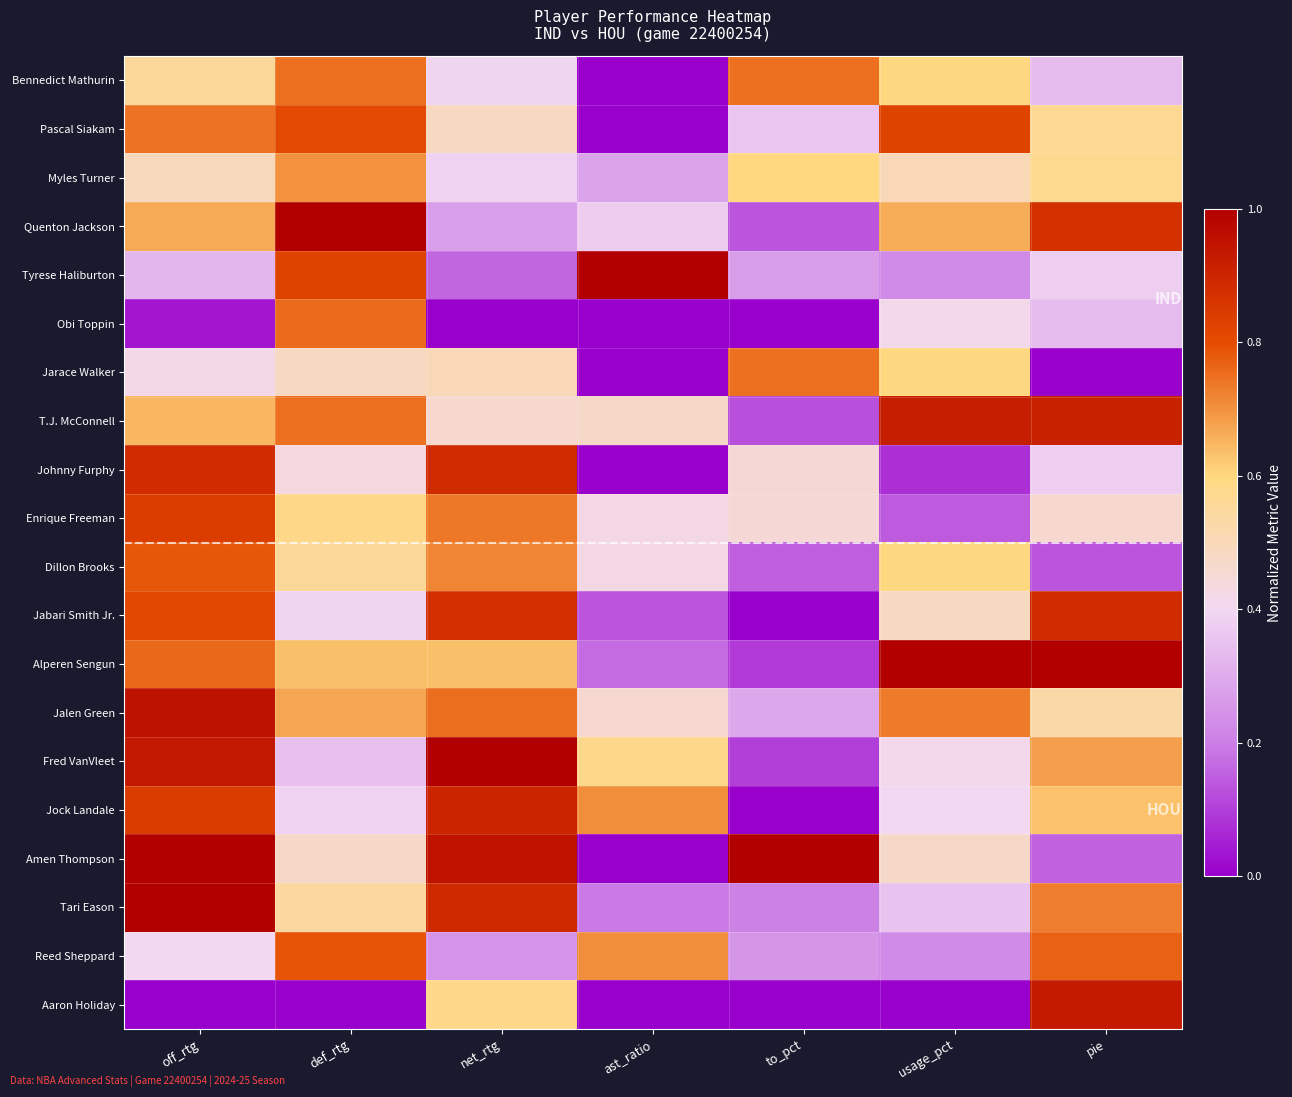

Reading left to right, extract all data points from this chart.

Bennedict Mathurin: off_rtg=0.6	def_rtg=0.7	net_rtg=0.4	ast_ratio=0.0	to_pct=0.7	usage_pct=0.6	pie=0.3
Pascal Siakam: off_rtg=0.7	def_rtg=0.8	net_rtg=0.5	ast_ratio=0.0	to_pct=0.4	usage_pct=0.8	pie=0.6
Myles Turner: off_rtg=0.5	def_rtg=0.7	net_rtg=0.4	ast_ratio=0.3	to_pct=0.6	usage_pct=0.5	pie=0.6
Quenton Jackson: off_rtg=0.7	def_rtg=1.0	net_rtg=0.3	ast_ratio=0.4	to_pct=0.1	usage_pct=0.7	pie=0.9
Tyrese Haliburton: off_rtg=0.3	def_rtg=0.8	net_rtg=0.2	ast_ratio=1.0	to_pct=0.3	usage_pct=0.2	pie=0.4
Obi Toppin: off_rtg=0.0	def_rtg=0.8	net_rtg=0.0	ast_ratio=0.0	to_pct=0.0	usage_pct=0.4	pie=0.3
Jarace Walker: off_rtg=0.4	def_rtg=0.5	net_rtg=0.5	ast_ratio=0.0	to_pct=0.7	usage_pct=0.6	pie=0.0
T.J. McConnell: off_rtg=0.6	def_rtg=0.7	net_rtg=0.5	ast_ratio=0.5	to_pct=0.1	usage_pct=0.9	pie=0.9
Johnny Furphy: off_rtg=0.9	def_rtg=0.4	net_rtg=0.9	ast_ratio=0.0	to_pct=0.5	usage_pct=0.1	pie=0.4
Enrique Freeman: off_rtg=0.8	def_rtg=0.6	net_rtg=0.7	ast_ratio=0.4	to_pct=0.5	usage_pct=0.1	pie=0.5
Dillon Brooks: off_rtg=0.8	def_rtg=0.6	net_rtg=0.7	ast_ratio=0.4	to_pct=0.2	usage_pct=0.6	pie=0.1
Jabari Smith Jr.: off_rtg=0.8	def_rtg=0.4	net_rtg=0.9	ast_ratio=0.1	to_pct=0.0	usage_pct=0.5	pie=0.9
Alperen Sengun: off_rtg=0.8	def_rtg=0.6	net_rtg=0.6	ast_ratio=0.2	to_pct=0.1	usage_pct=1.0	pie=1.0
Jalen Green: off_rtg=1.0	def_rtg=0.7	net_rtg=0.8	ast_ratio=0.5	to_pct=0.3	usage_pct=0.7	pie=0.5
Fred VanVleet: off_rtg=0.9	def_rtg=0.3	net_rtg=1.0	ast_ratio=0.6	to_pct=0.1	usage_pct=0.4	pie=0.7
Jock Landale: off_rtg=0.8	def_rtg=0.4	net_rtg=0.9	ast_ratio=0.7	to_pct=0.0	usage_pct=0.4	pie=0.6
Amen Thompson: off_rtg=1.0	def_rtg=0.5	net_rtg=0.9	ast_ratio=0.0	to_pct=1.0	usage_pct=0.5	pie=0.2
Tari Eason: off_rtg=1.0	def_rtg=0.5	net_rtg=0.9	ast_ratio=0.2	to_pct=0.2	usage_pct=0.4	pie=0.7
Reed Sheppard: off_rtg=0.4	def_rtg=0.8	net_rtg=0.2	ast_ratio=0.7	to_pct=0.2	usage_pct=0.2	pie=0.8
Aaron Holiday: off_rtg=0.0	def_rtg=0.0	net_rtg=0.6	ast_ratio=0.0	to_pct=0.0	usage_pct=0.0	pie=0.9